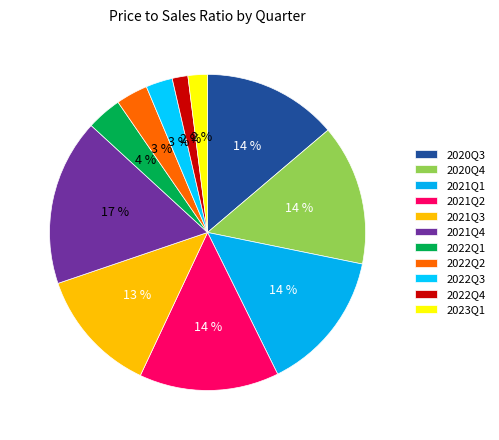

Which slice is the smallest?

2022Q4